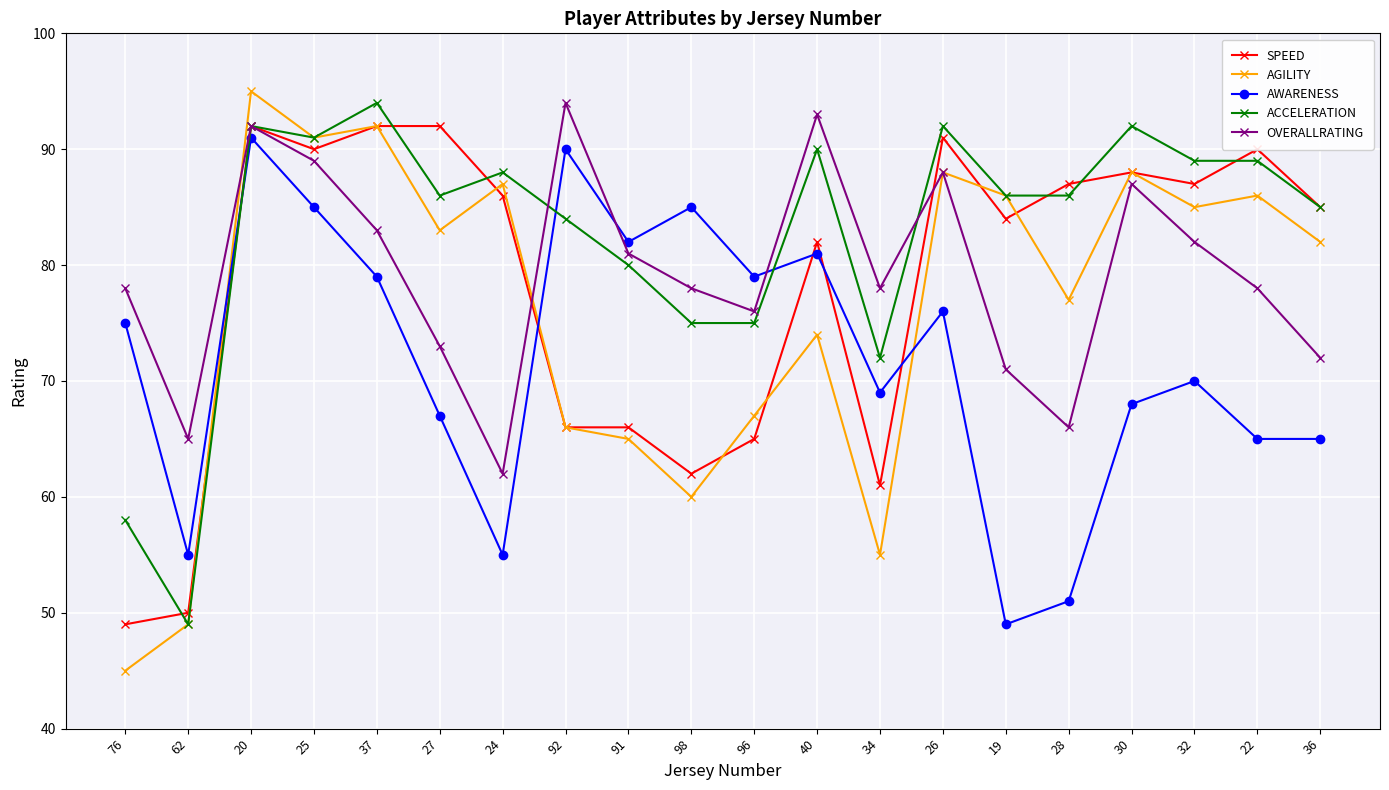

The value of AGILITY at 92 is 22. True or false?

False